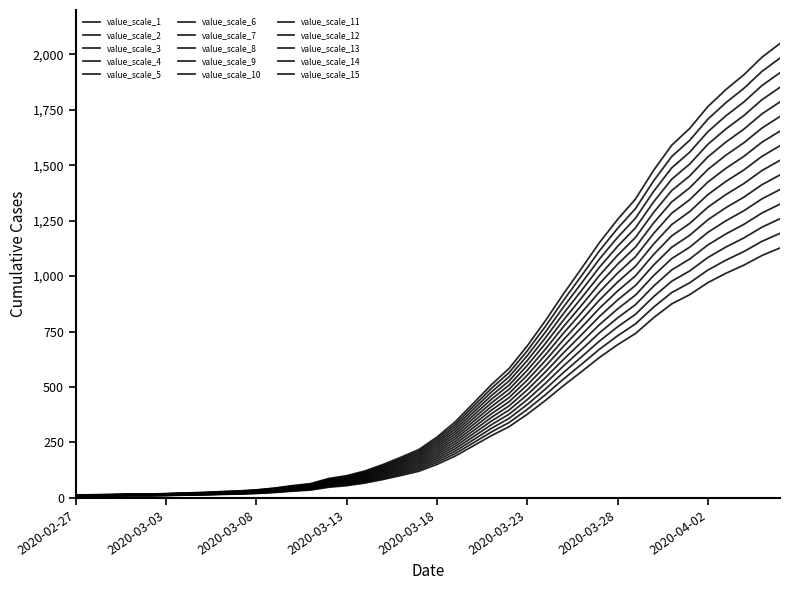

How many lines are shown in the chart?

15